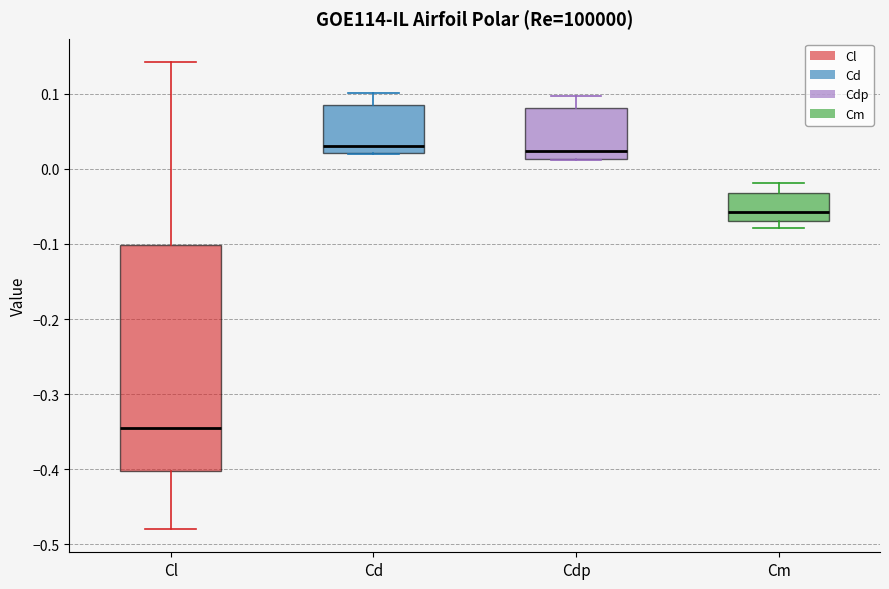

Reading left to right, read every box against the y-axis: the position of its median line, the range the box covers, and the ends of its whiskers. The values are not printed on the chart, so give them approximately, as read against the axis.

Cl: median -0.34, box -0.40 to -0.10, whiskers -0.48 to 0.14
Cd: median 0.03, box 0.02 to 0.09, whiskers 0.02 to 0.10
Cdp: median 0.02, box 0.01 to 0.08, whiskers 0.01 to 0.10
Cm: median -0.06, box -0.07 to -0.03, whiskers -0.08 to -0.02